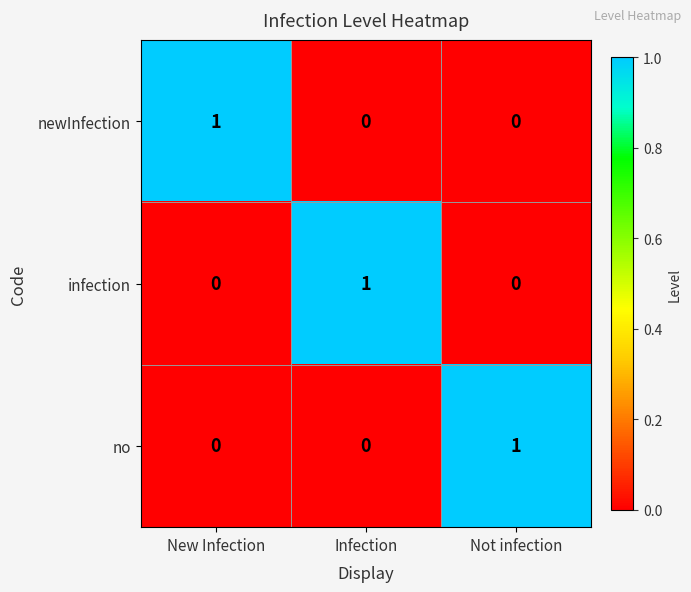

Which category has the highest value in the infection series?

Infection